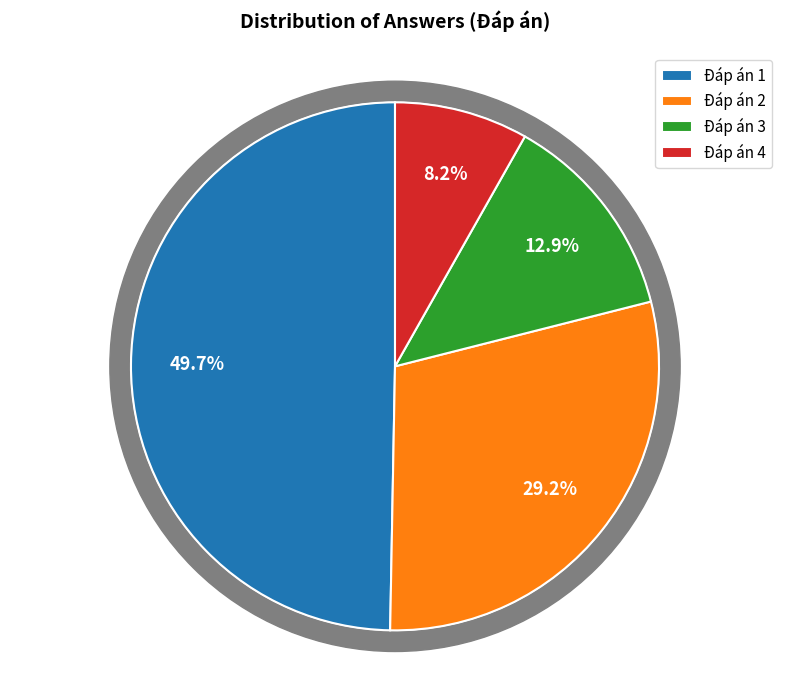

What percentage is NOT represented by 1?

50.3%